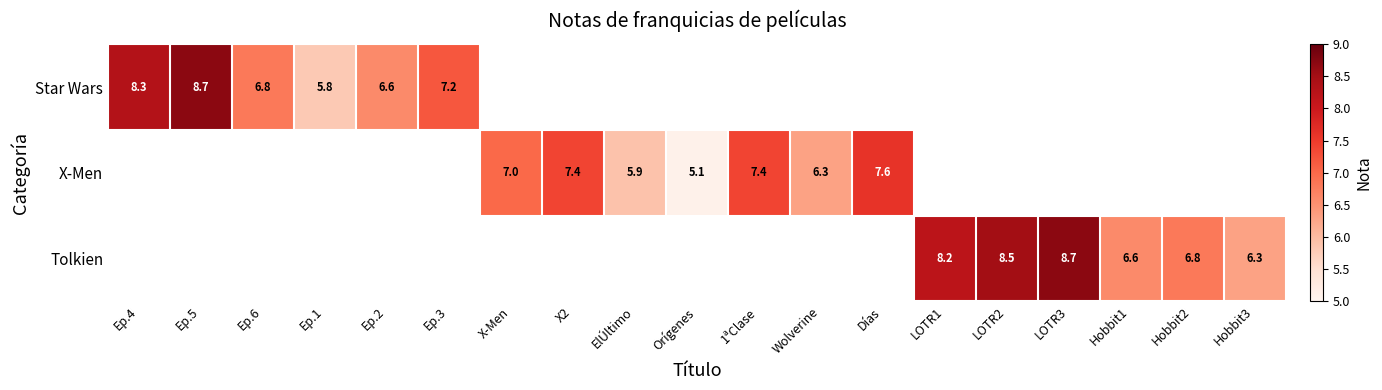

Which category has the highest value across all series?

Ep.5